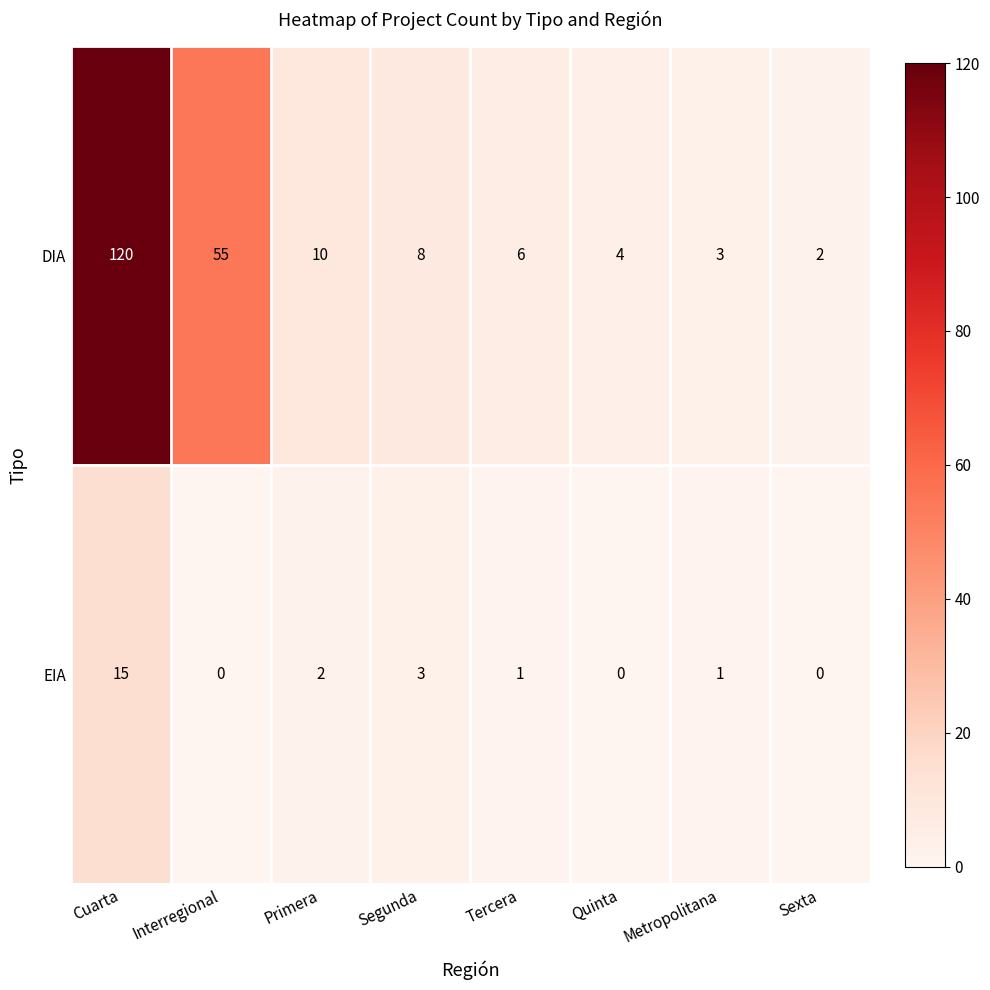

What is the total value across all series at Primera?

12